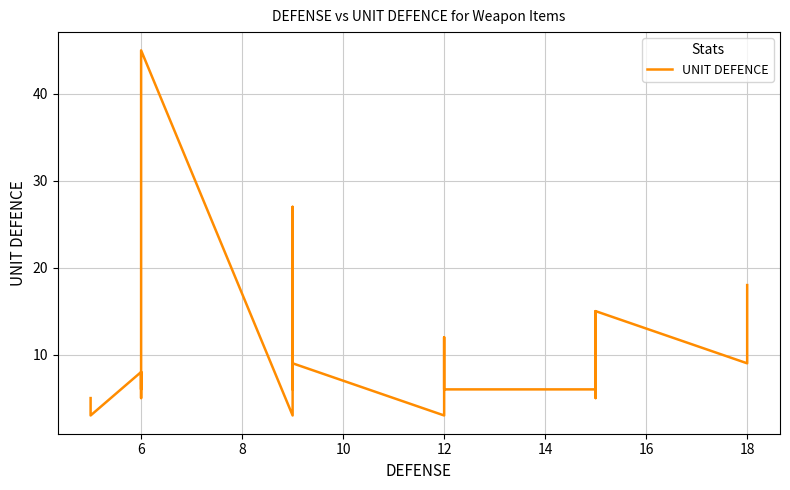

How many lines are shown in the chart?

1